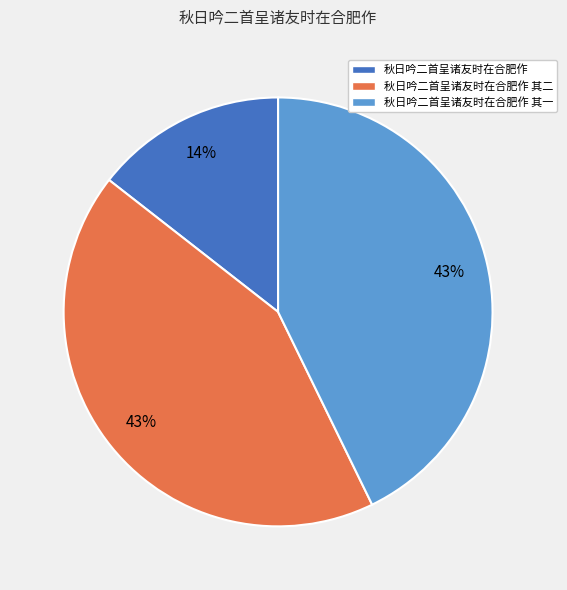

How many segments does this pie chart have?

3